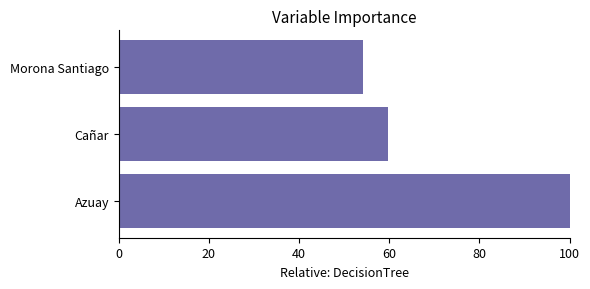

What is the greatest value displayed?

100.0